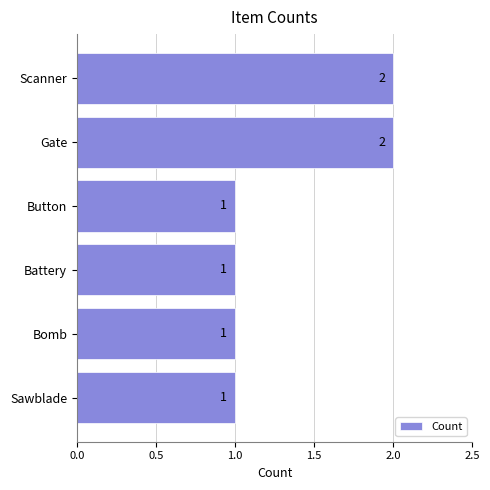

Does the chart contain stacked bars?

No